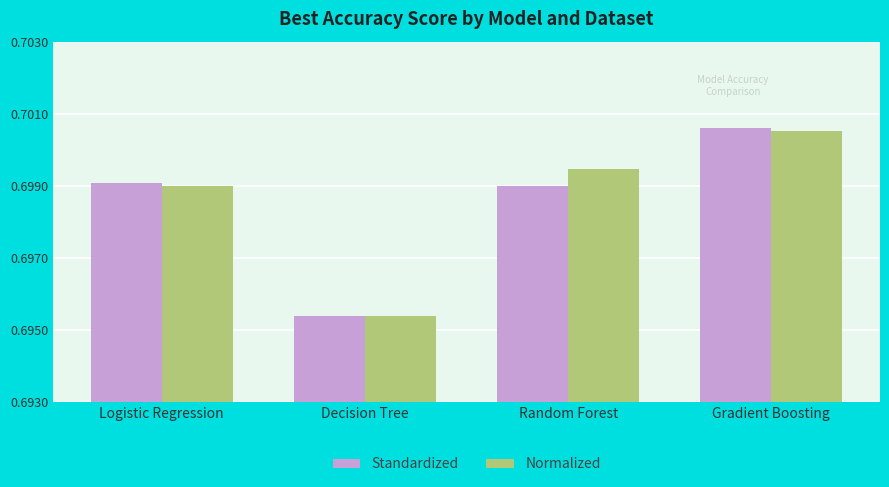

Which series has the widest spread of values?

Standardized